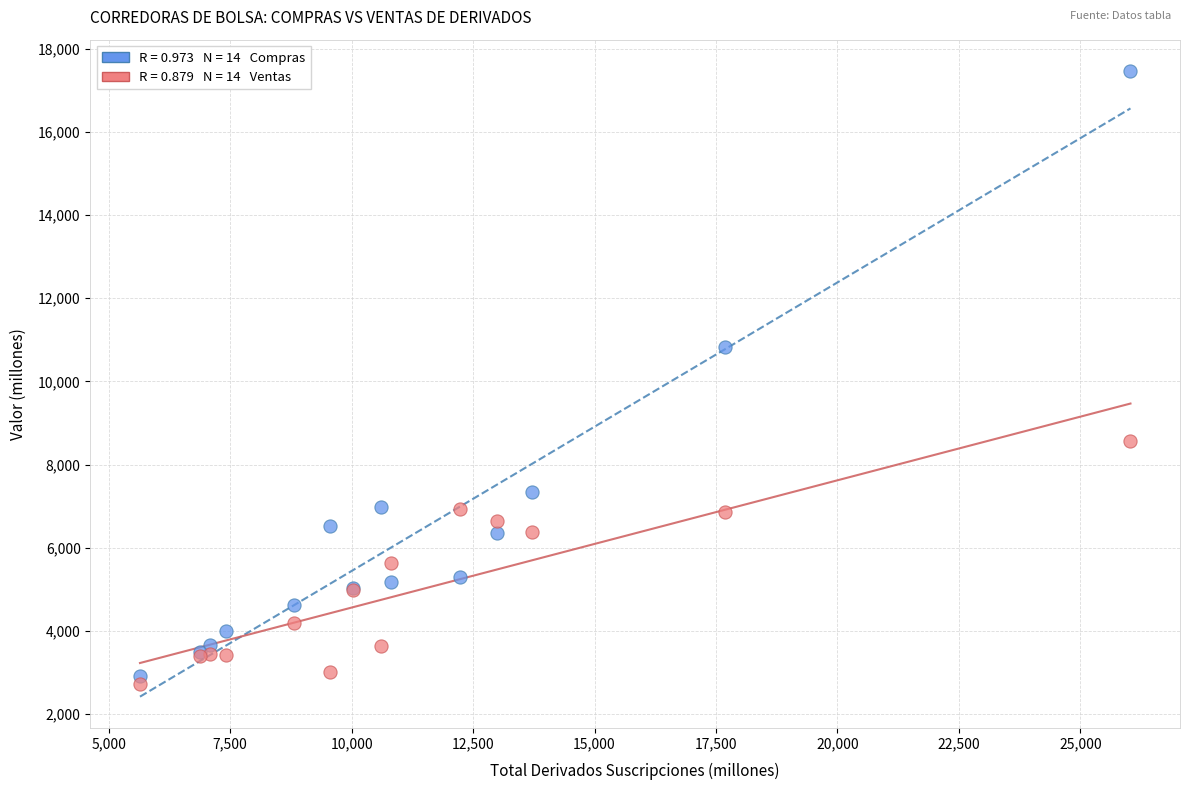

Across all series, what Y value is closest to 10093?

10822